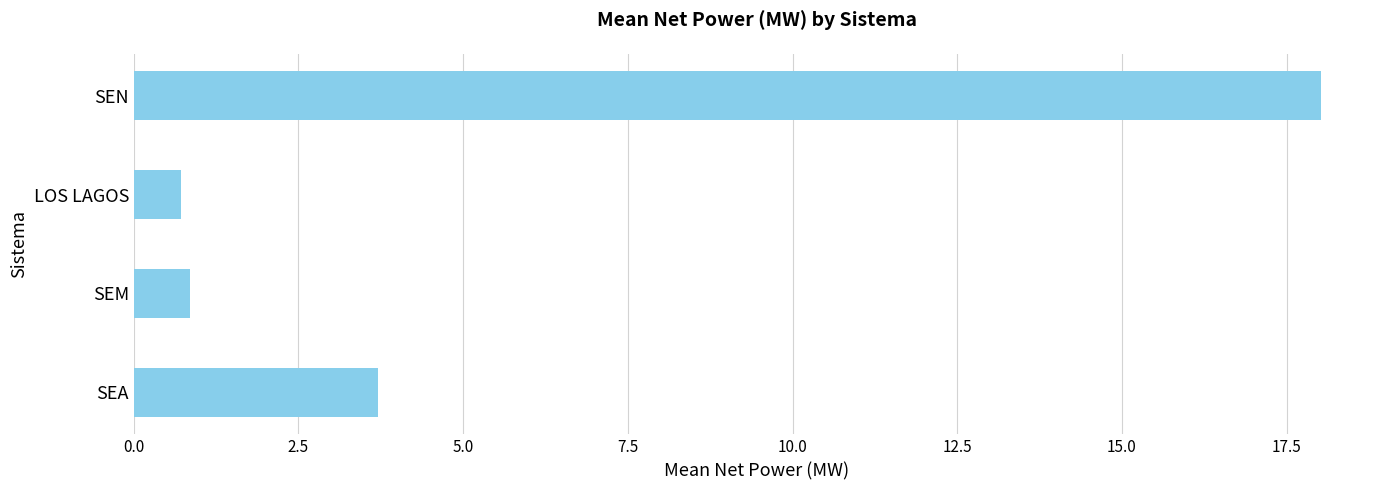

What is the difference between the maximum and second lowest values?

17.2